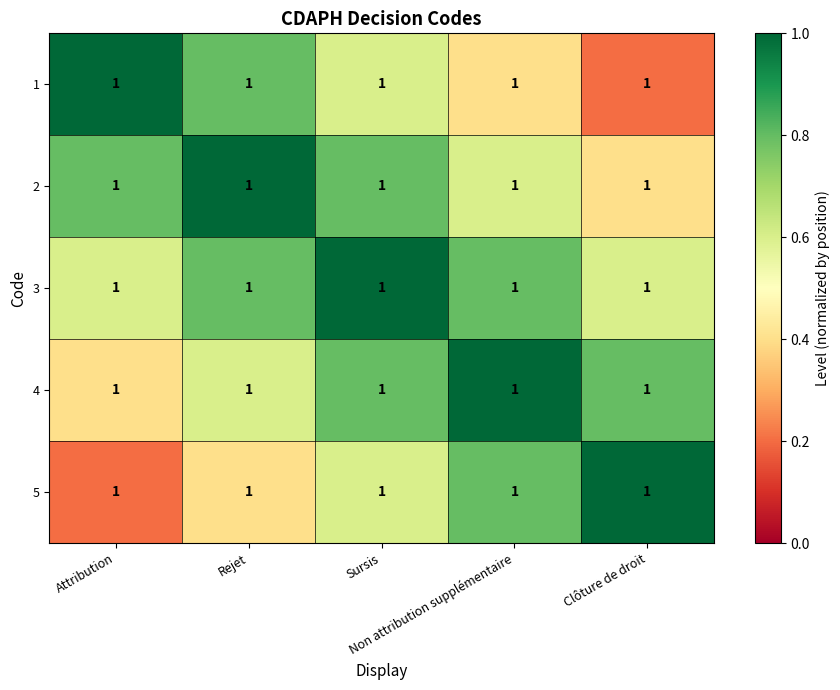

List the series in order of their peak value, highest first.

1, 2, 3, 4, 5